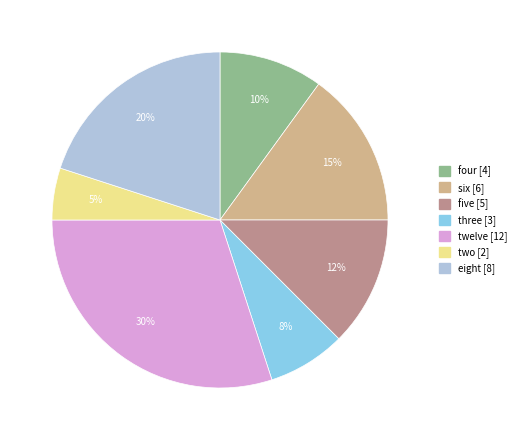

To the nearest percent, what percentage of the pie is three?

8%